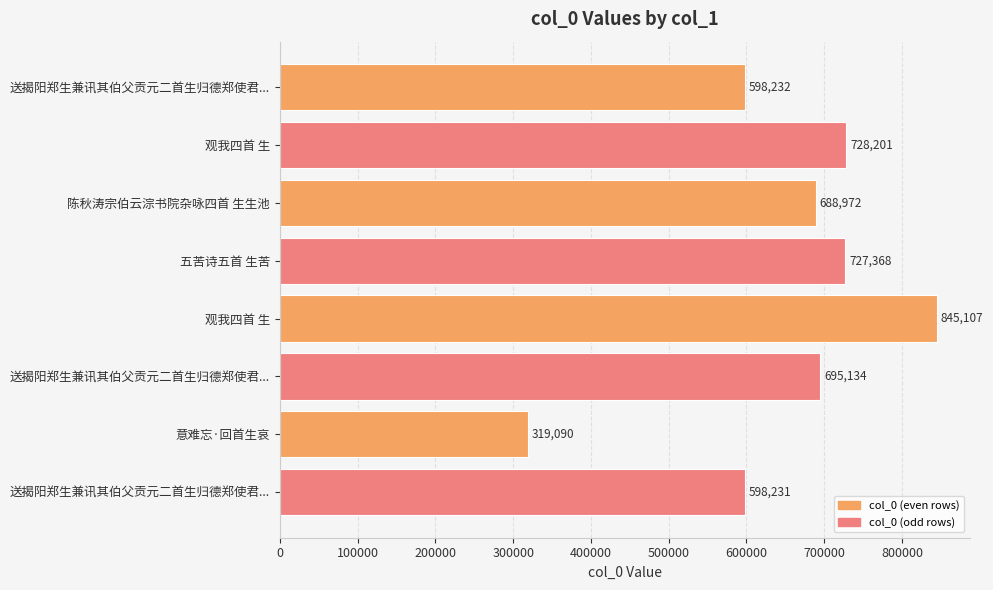

How many data points are less than 695134?

4